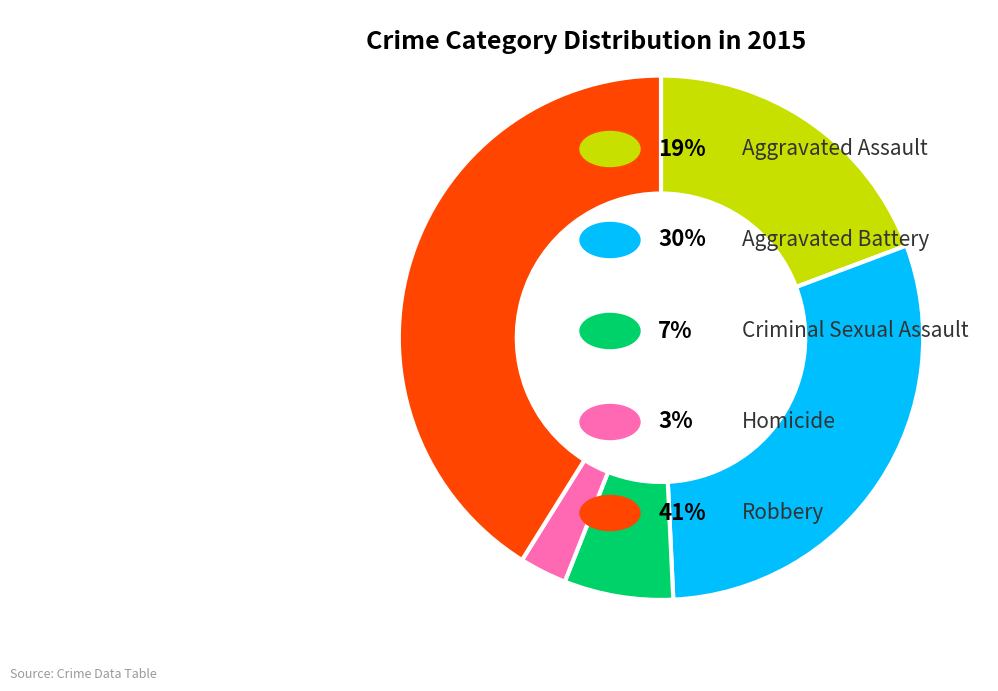

Is there any slice that represents more than half of the pie?

No